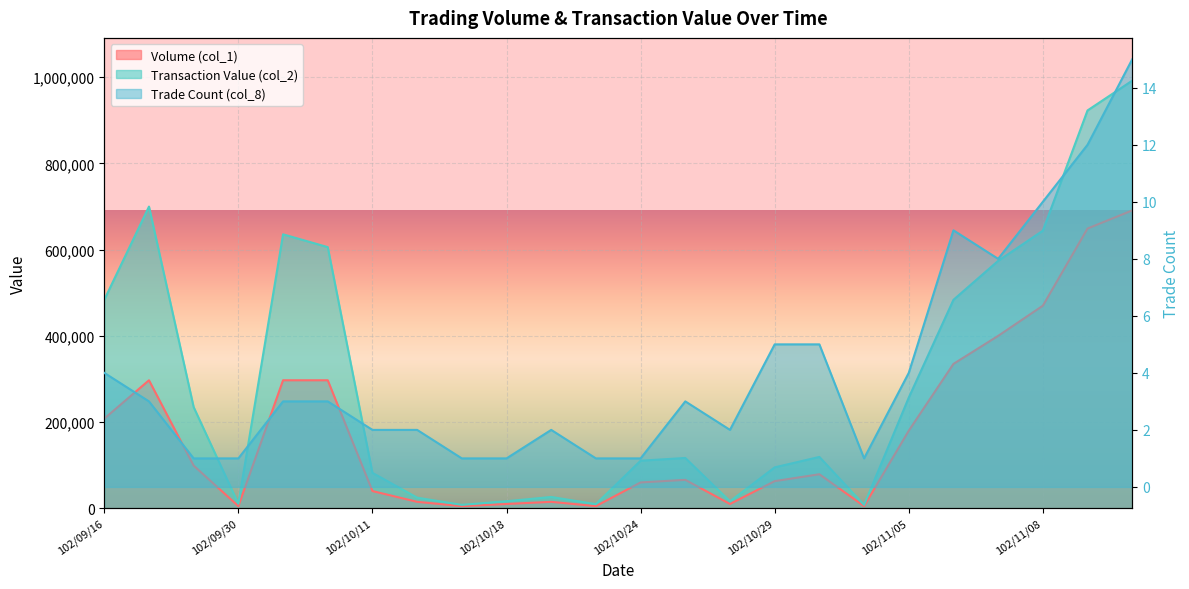

Is it true that Volume (col_1) equals 22007 at 102/10/11?

False